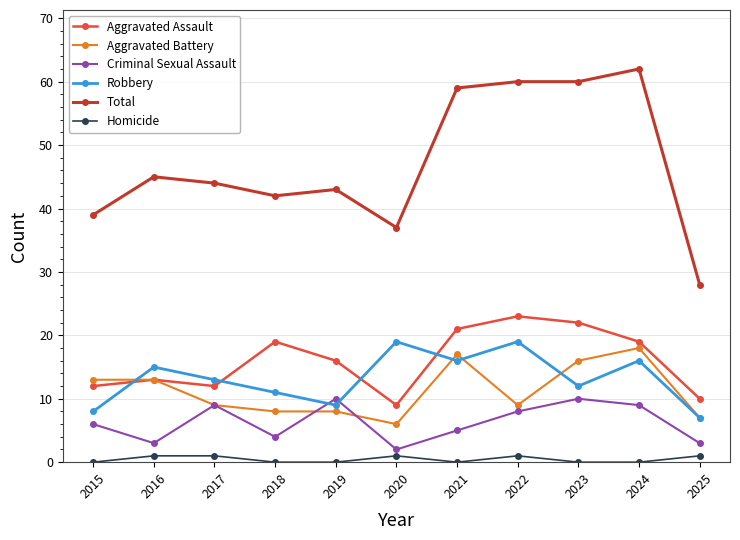

True or false: Robbery and Total intersect in this chart.

False